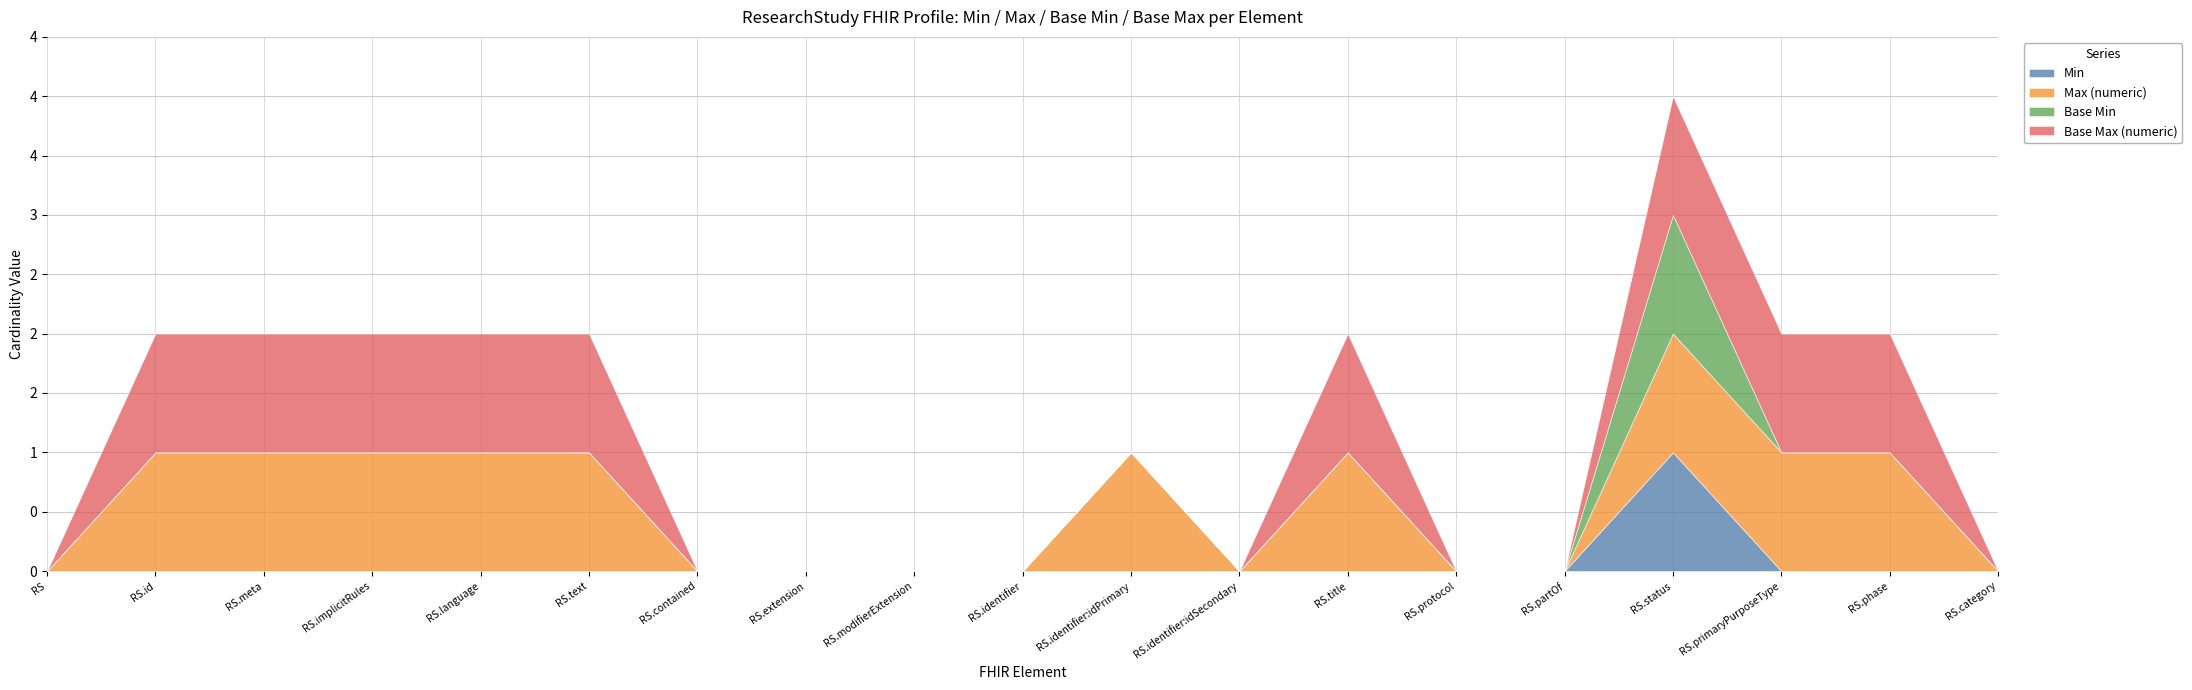

Does the chart have visible grid lines?

Yes